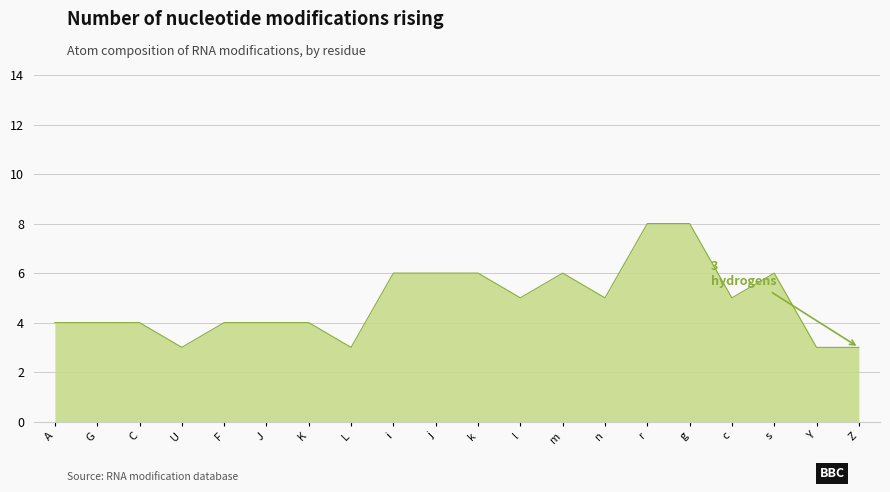

What position from the left is F?

5